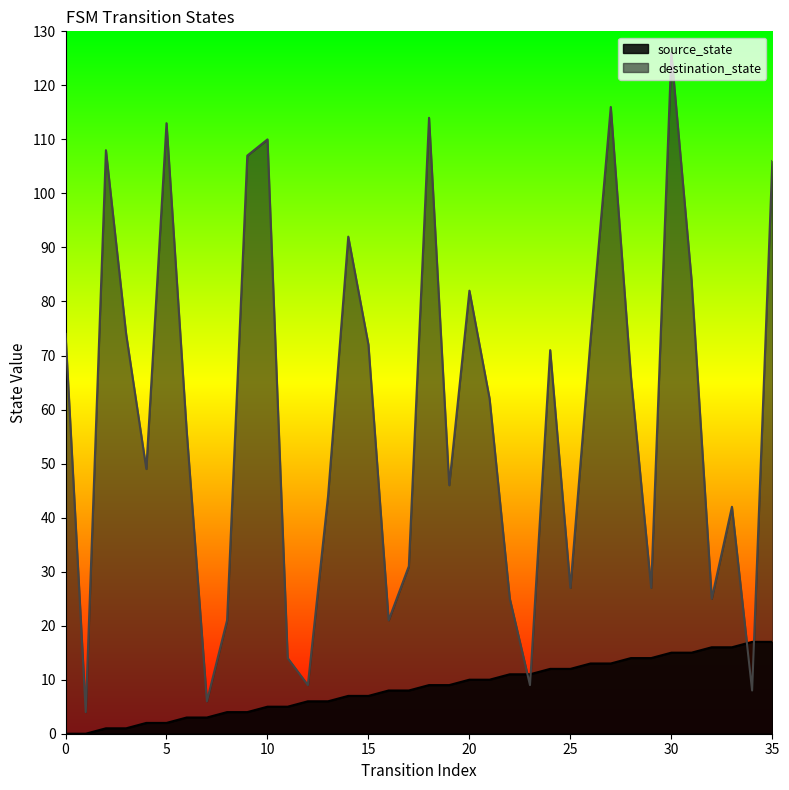

What is the sum of all source_state values?

306